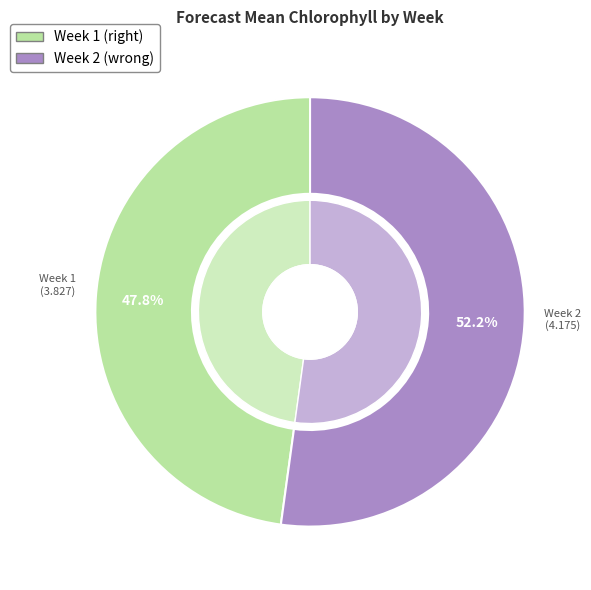

What is the ratio of the value at Week 2 to the value at Week 1?

1.1